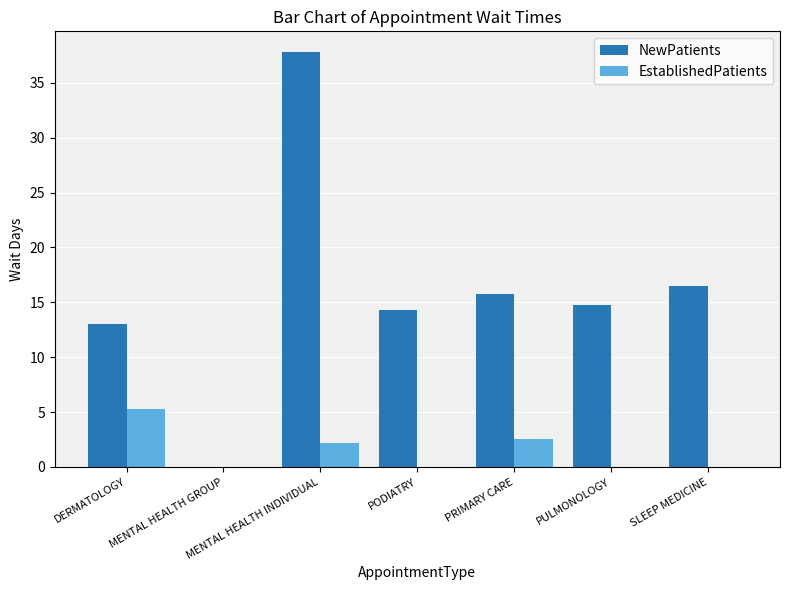

Reading right to left, what are all the values shown in this chart?

NewPatients: 16.5	14.8	15.8	14.3	37.8	0.0	13.0
EstablishedPatients: 0.0	0.0	2.5	0.0	2.2	0.0	5.3